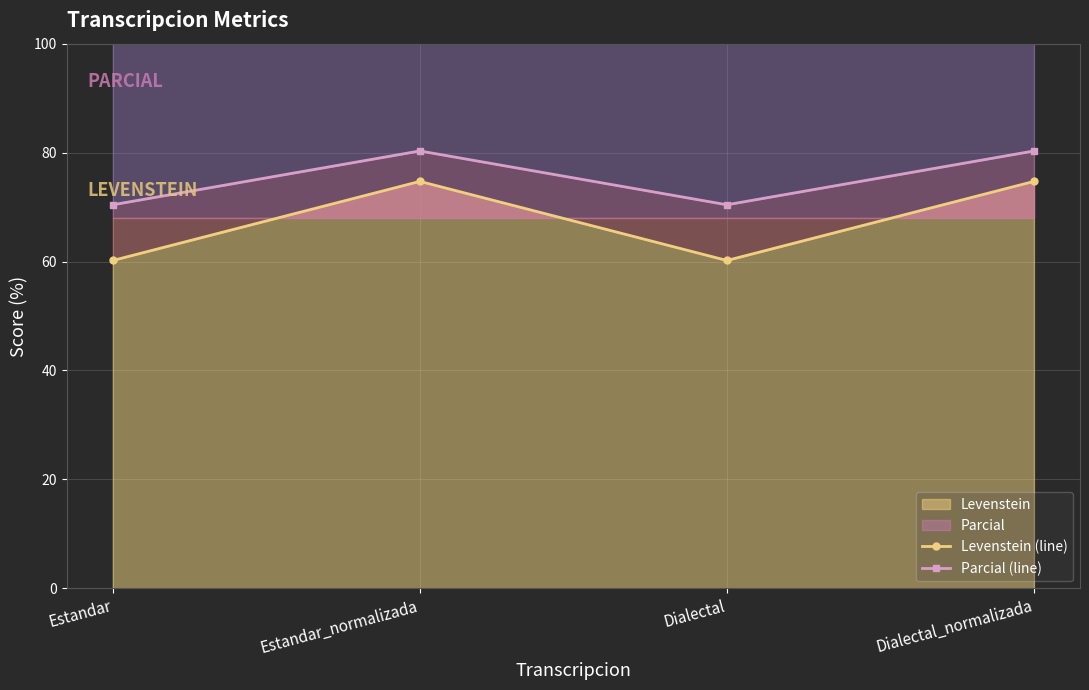

Where is the first local maximum for Levenstein (line)?

Estandar_normalizada